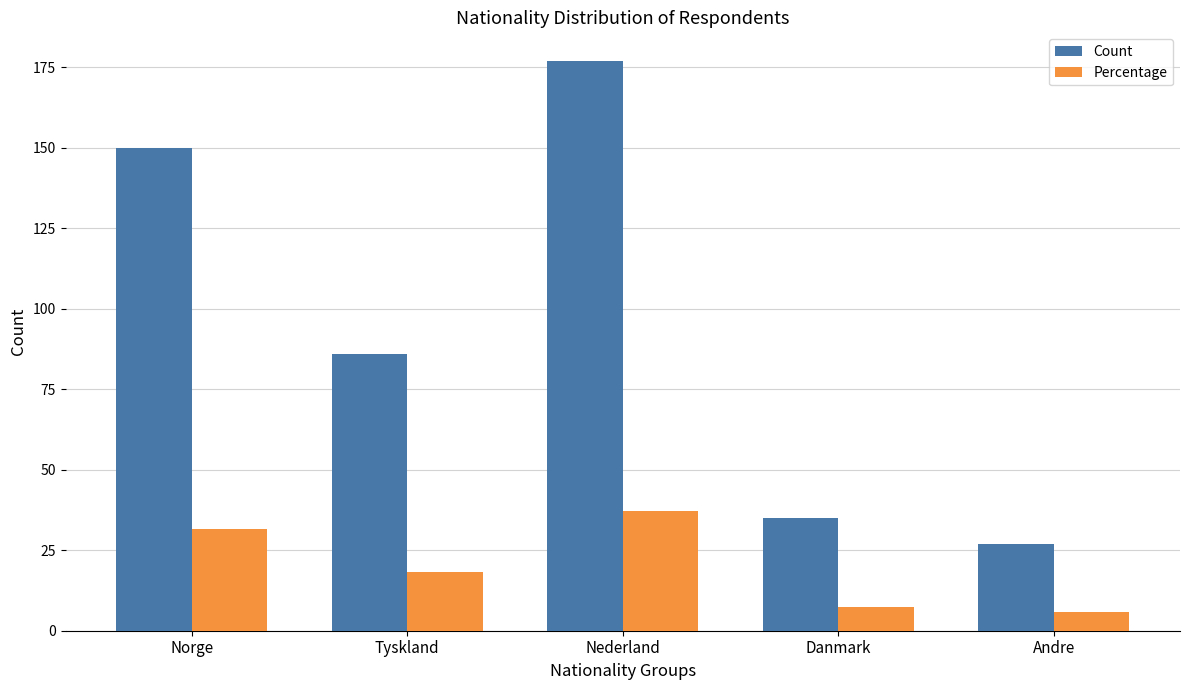

The Count series shows 45.6 at Andre. True or false?

False